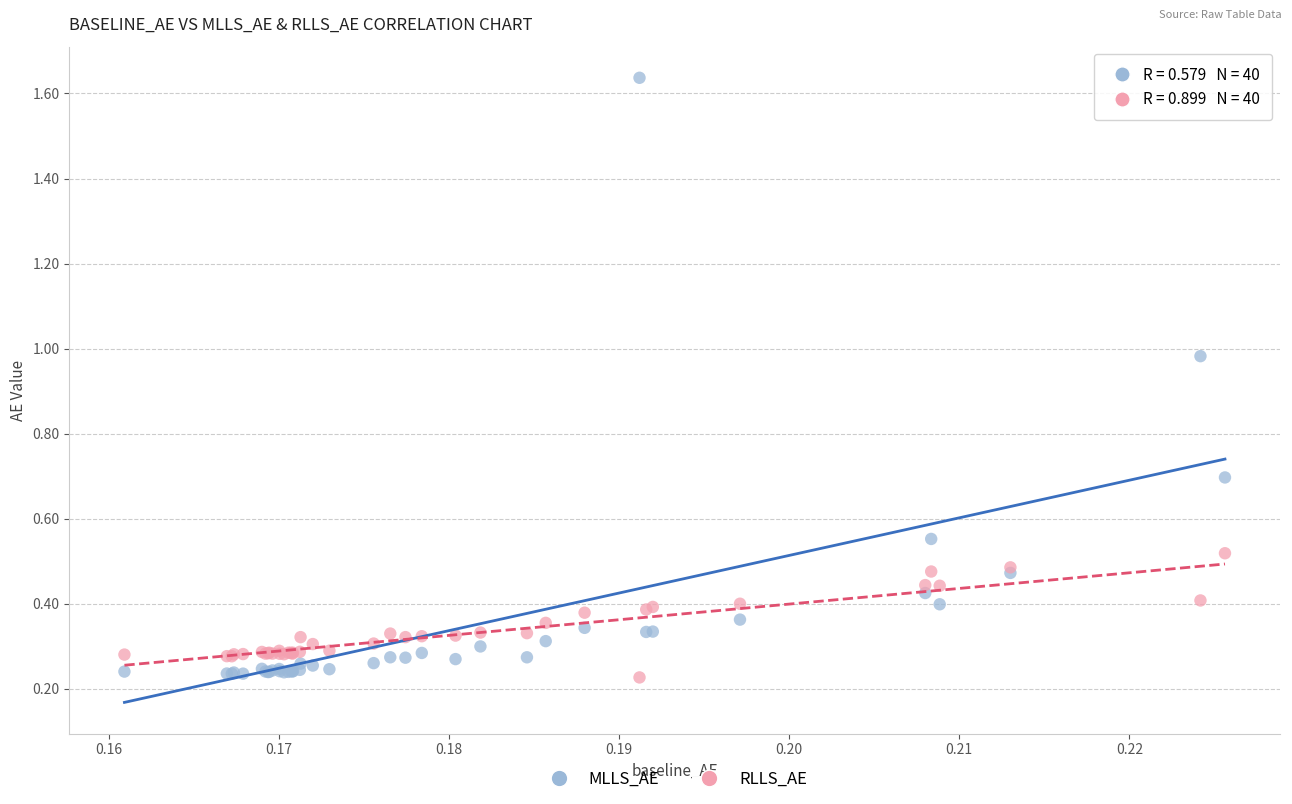

Which series has the widest spread of Y values?

MLLS_AE